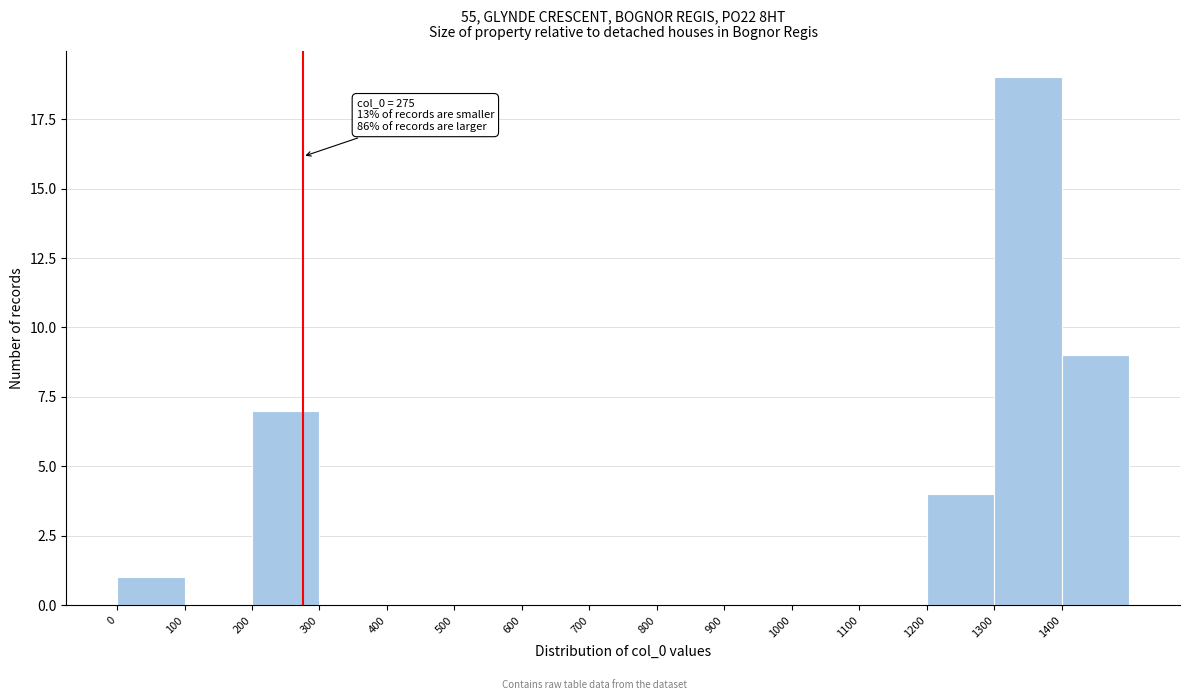

Which range on the x-axis has the tallest bar?

1300 to 1400